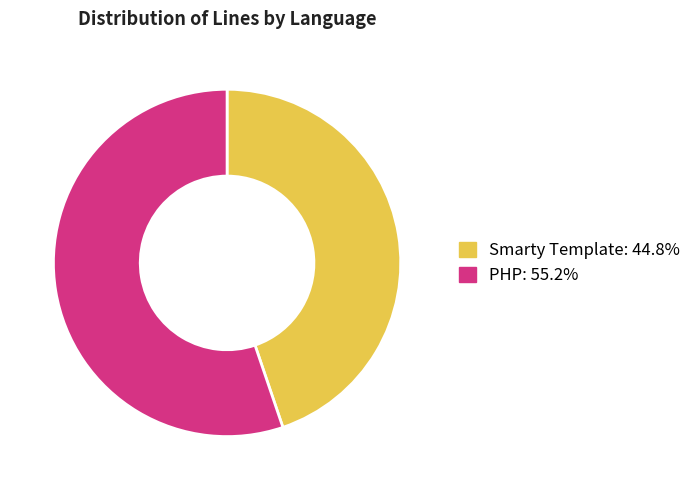

Is there any slice that represents more than half of the pie?

Yes